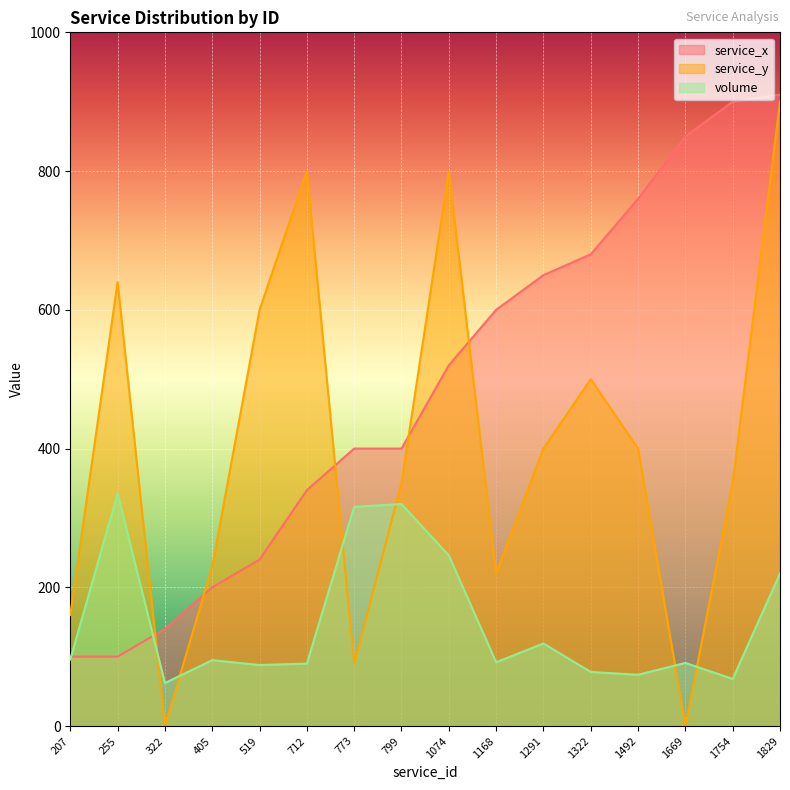

Between 773 and 712, which is larger?

773